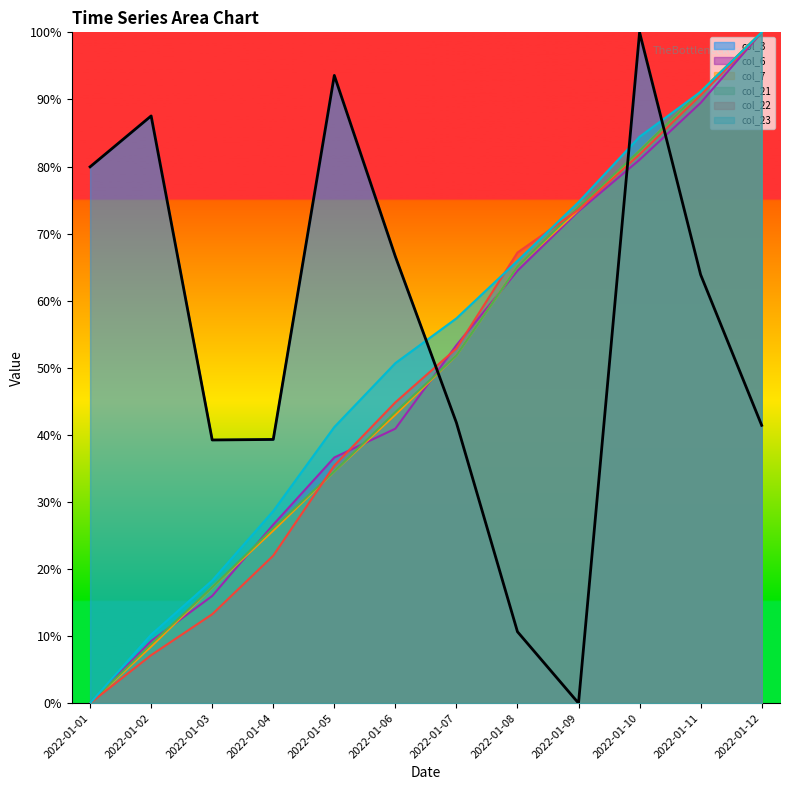

How many intersections are there between col_22 and col_7?

2